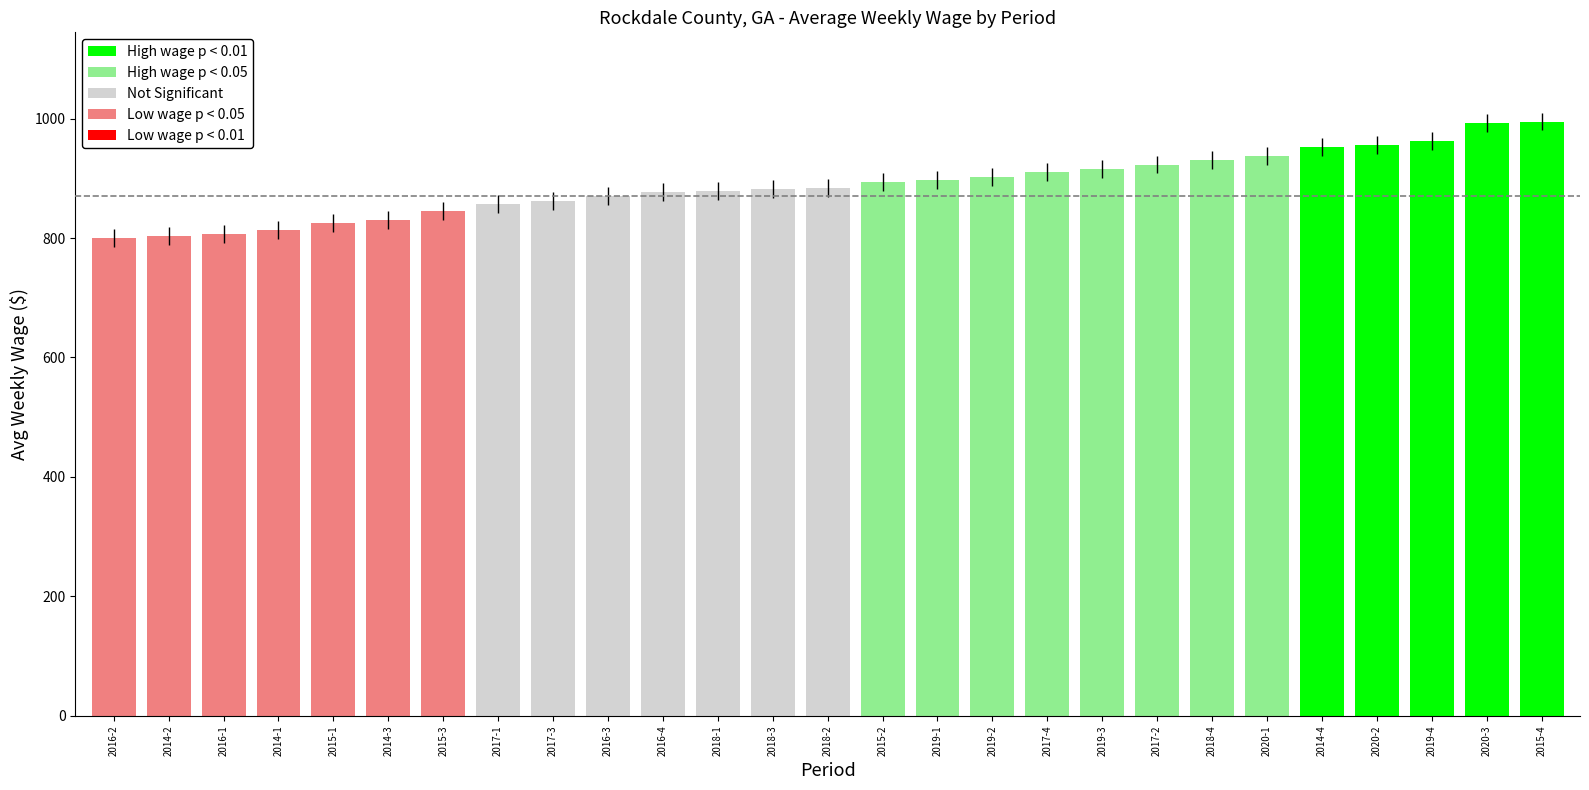

The value at 2014-3 is 173. True or false?

False